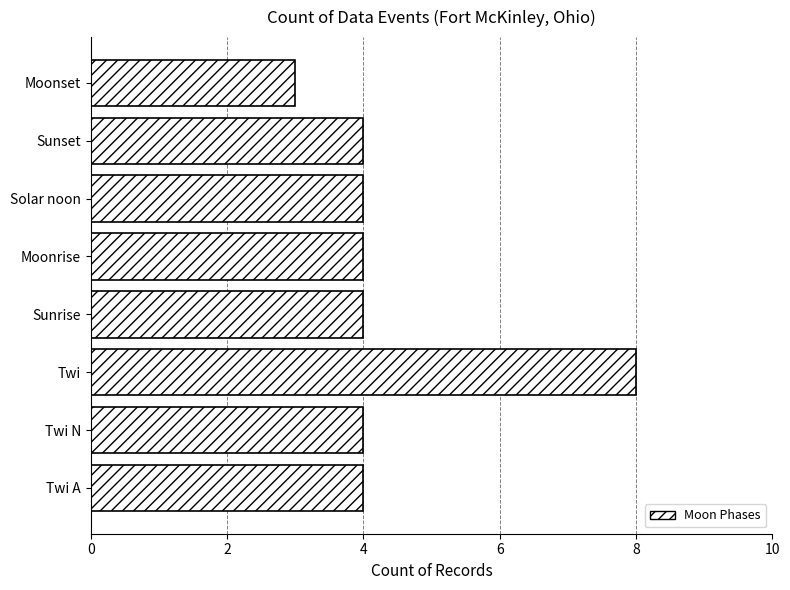

Count the number of data series in this chart.

1